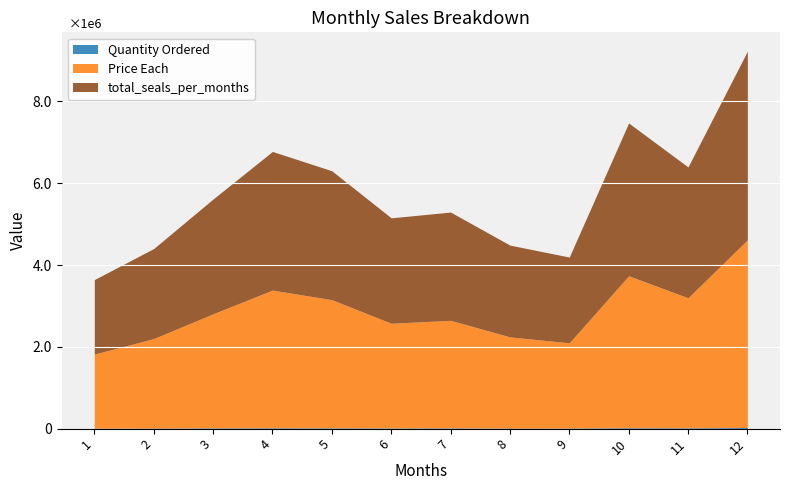

True or false: total_seals_per_months and Quantity Ordered intersect in this chart.

False